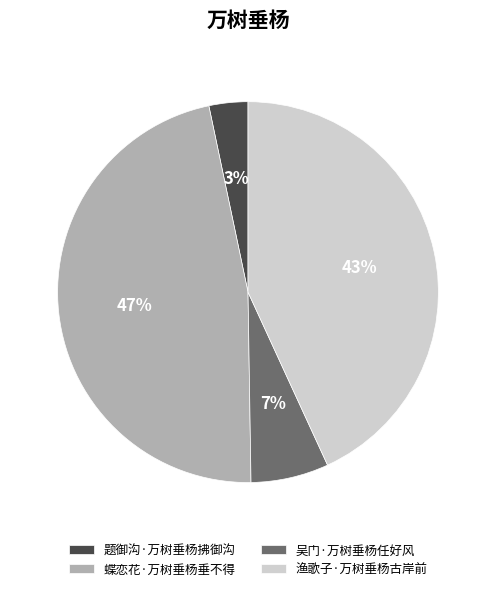

To the nearest percent, what percentage of the pie is 题御沟·万树垂杨拂御沟?

3%